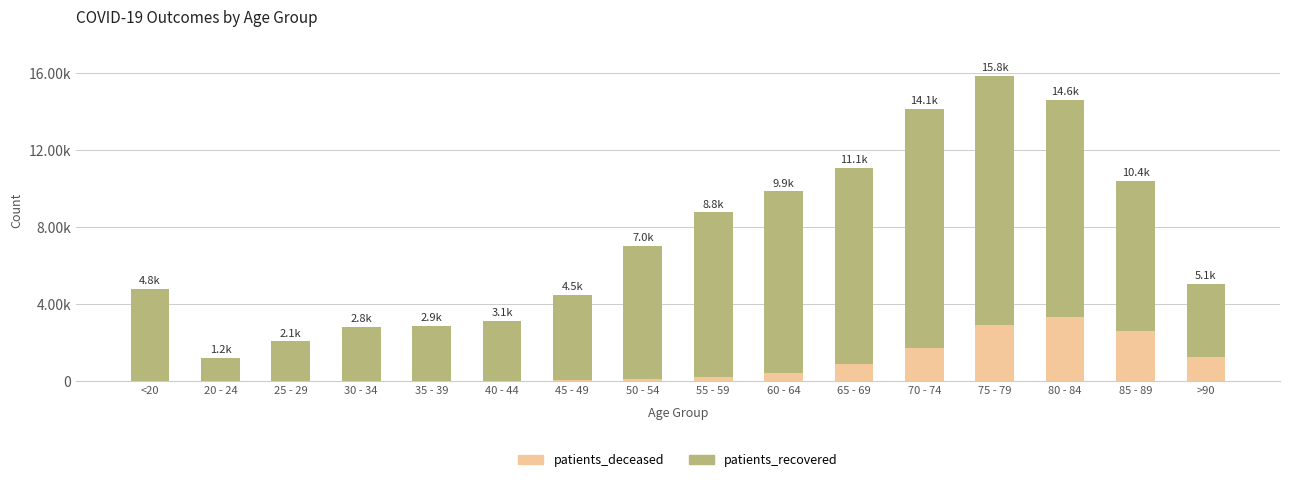

Are the bars grouped side by side (vs. stacked)?

No